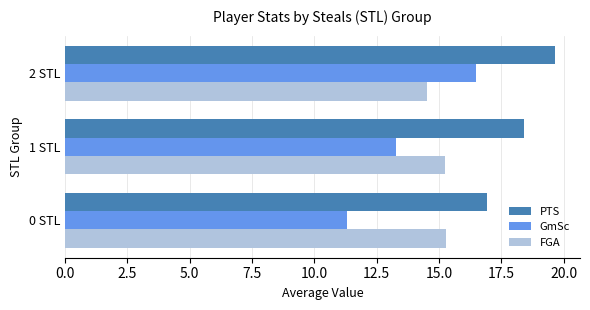

Count the number of data series in this chart.

3